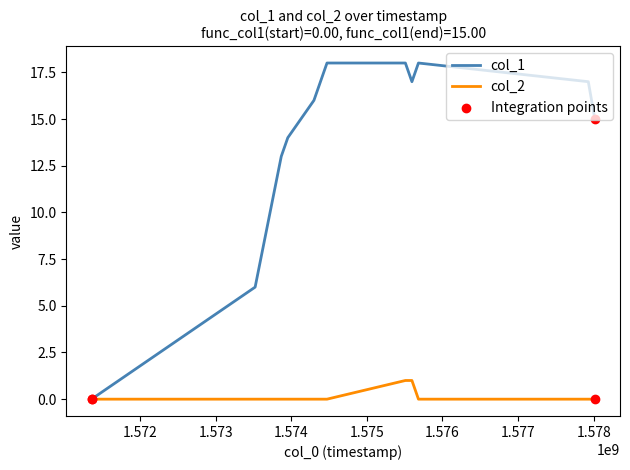

Which series has the widest spread of values?

col_1